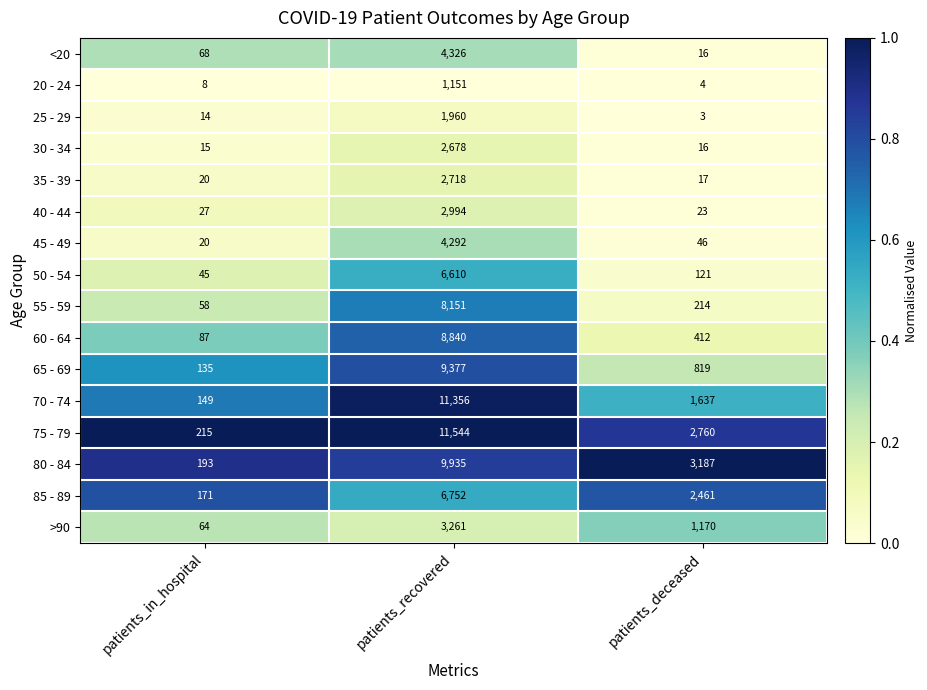

Rank the series by their maximum value, from highest to lowest.

75 - 79, 70 - 74, 80 - 84, 65 - 69, 60 - 64, 55 - 59, 85 - 89, 50 - 54, <20, 45 - 49, >90, 40 - 44, 35 - 39, 30 - 34, 25 - 29, 20 - 24